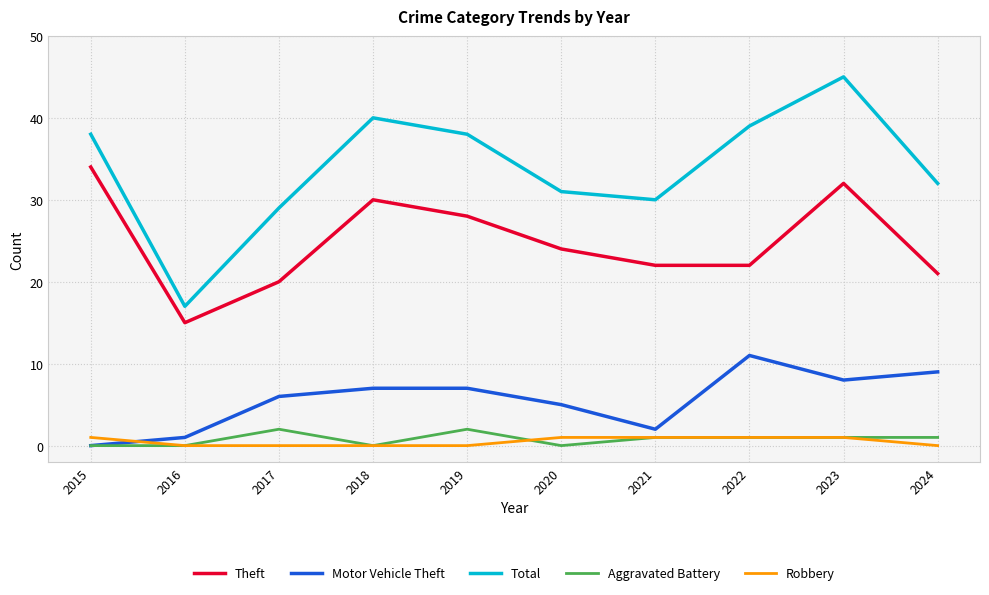

True or false: Total and Theft intersect in this chart.

False